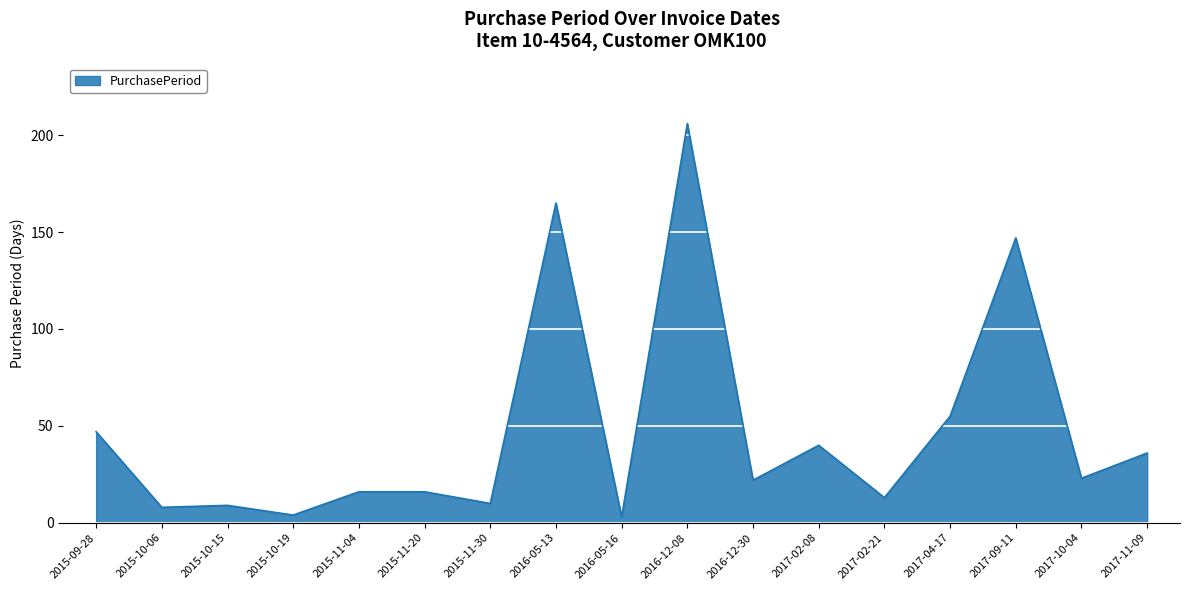

What is the ratio of the value at 2015-10-19 to the value at 2015-10-06?

0.5